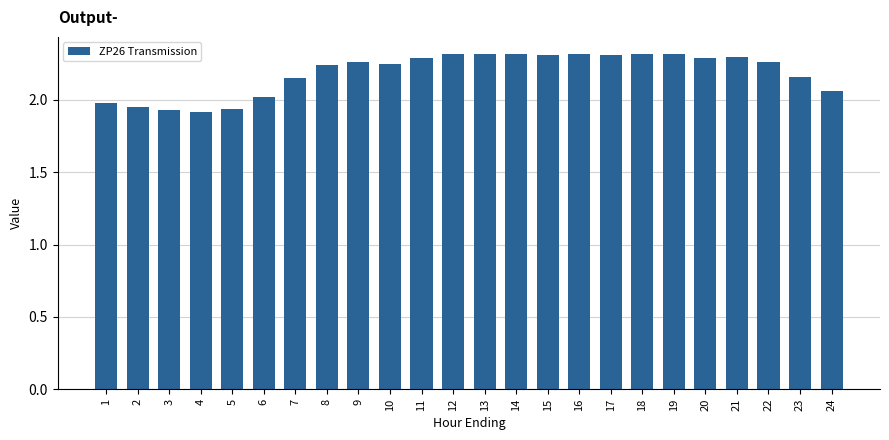

How many bars are there in total?

24